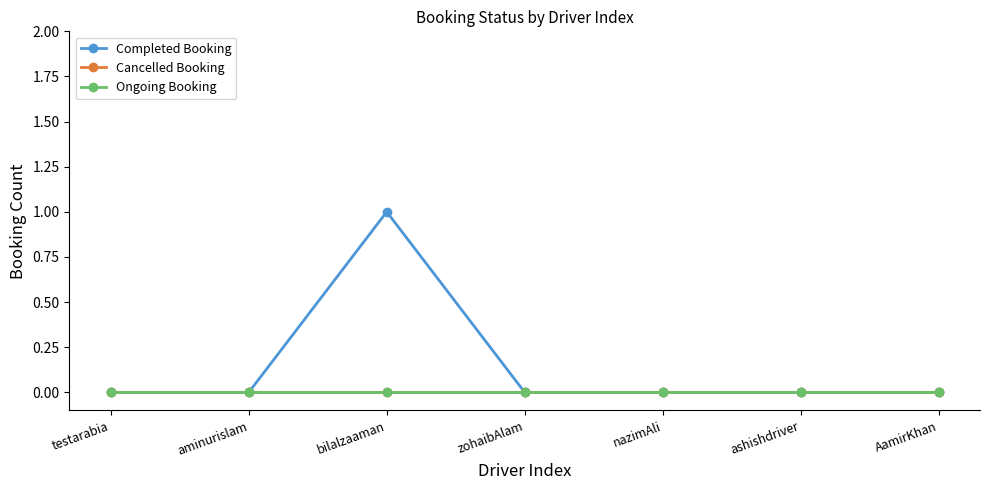

What is the label of the 2nd point from the right?

ashishdriver